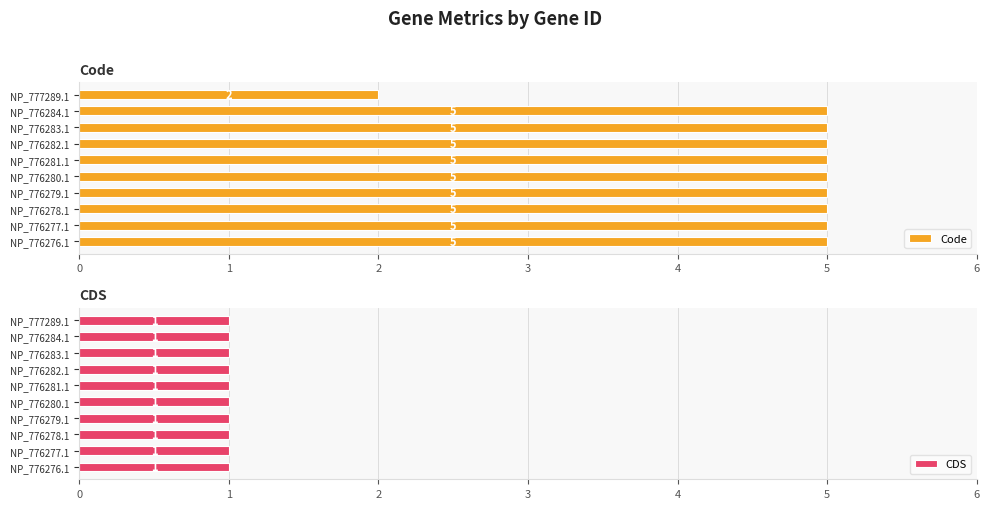

Between 2 and 7, which series saw the biggest shift?

Code